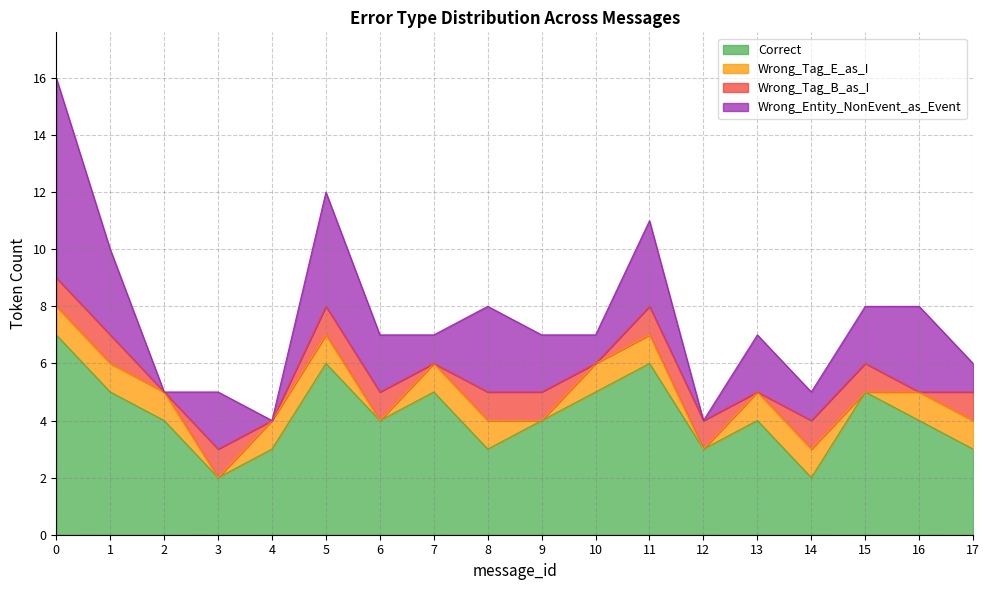

How many distinct data groups are displayed?

4